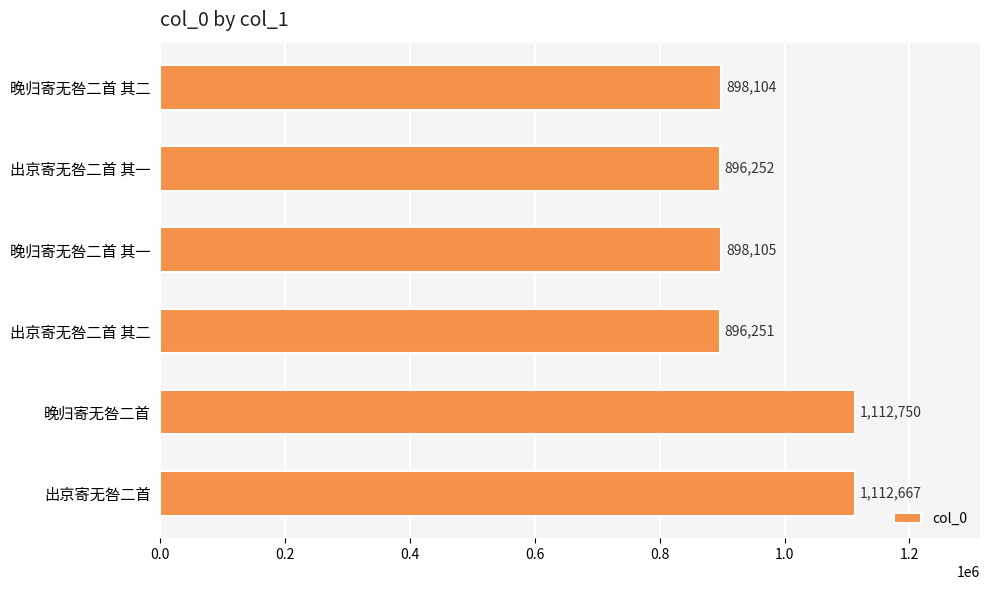

Is it true that the value at 出京寄无咎二首 is 1917940?

False